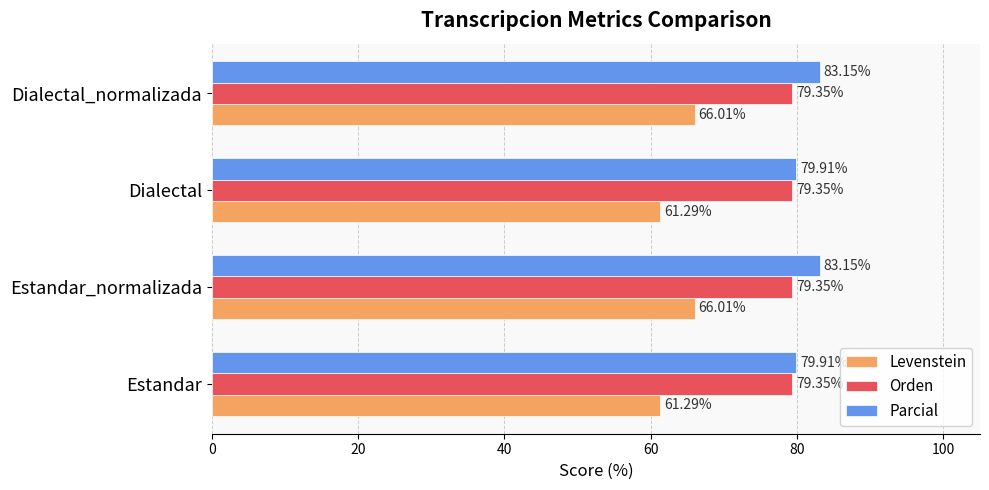

What is the average value of the Parcial series?

81.5